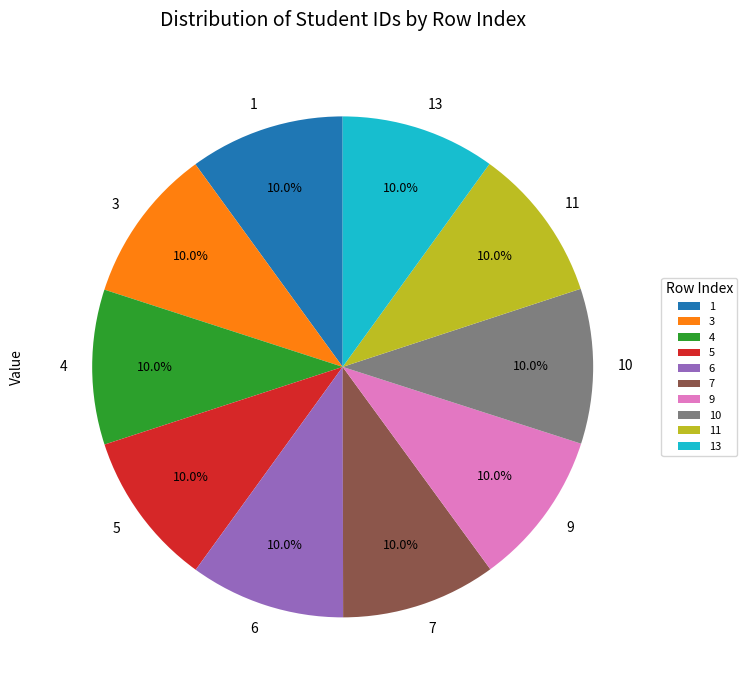

Approximately how many times larger is the value at 10 compared to 11?

1.0